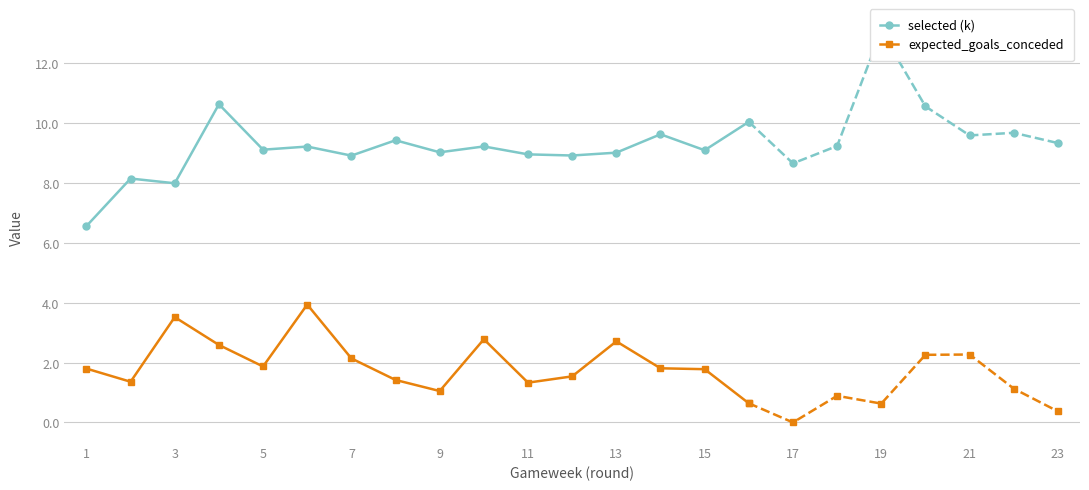

How many interior local peaks does the selected (k) series have?

6